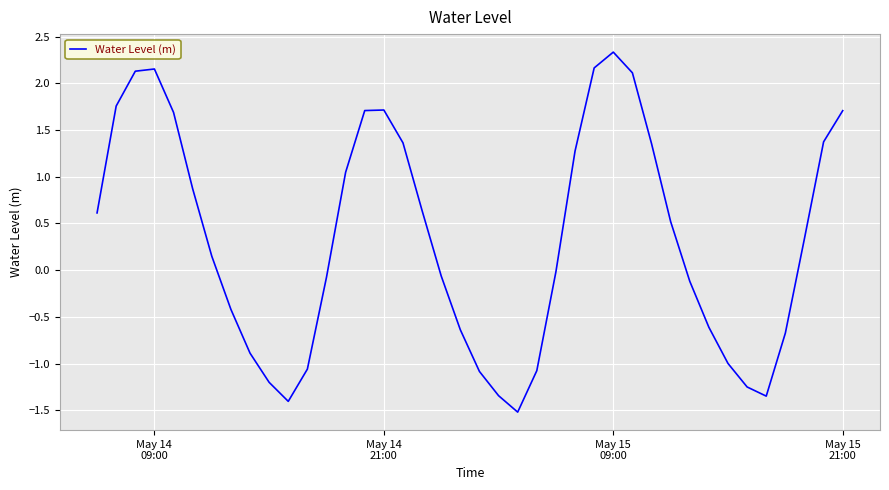

What is the difference between the maximum and minimum values?

3.9